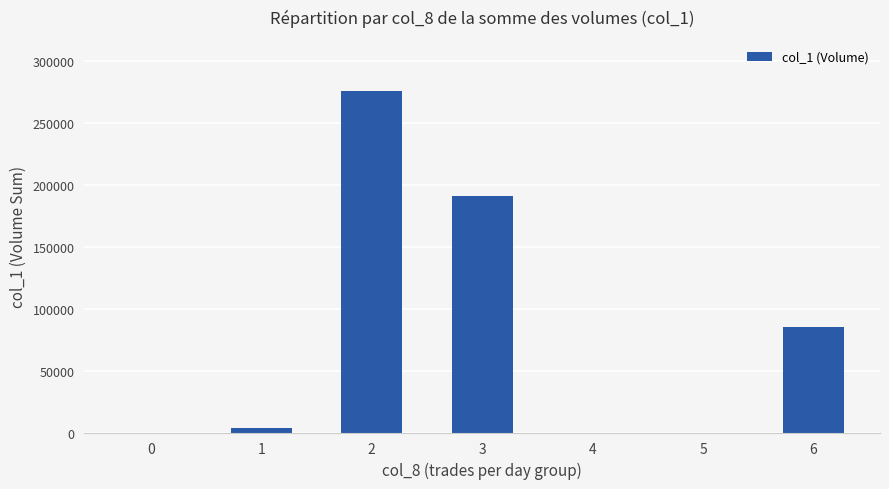

The value at 5 is 0. True or false?

True